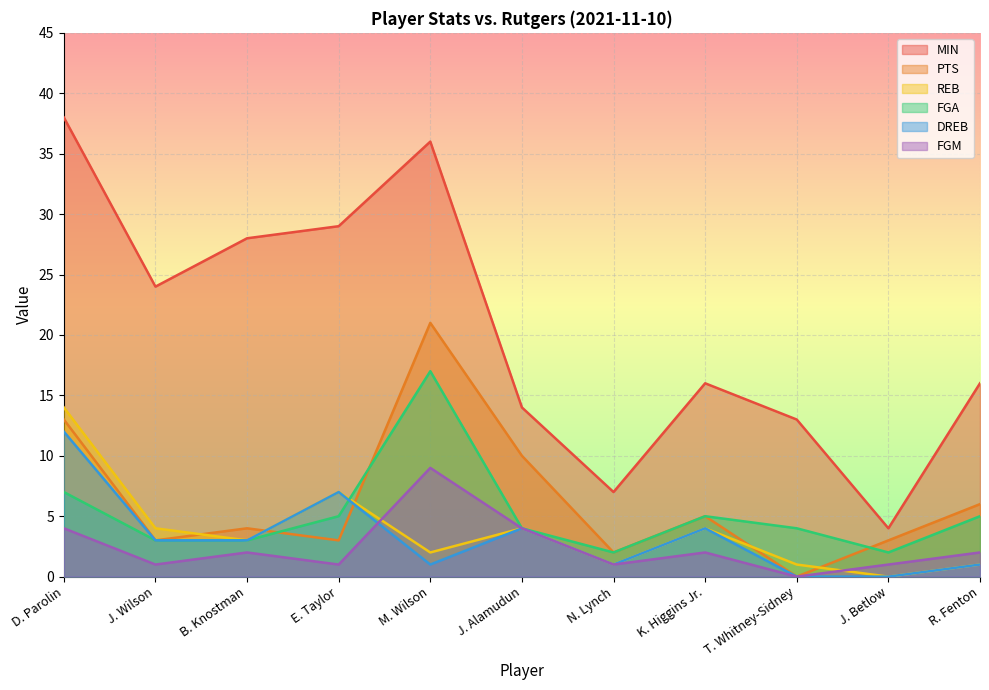

What is the label of the 1st point from the right?

R. Fenton